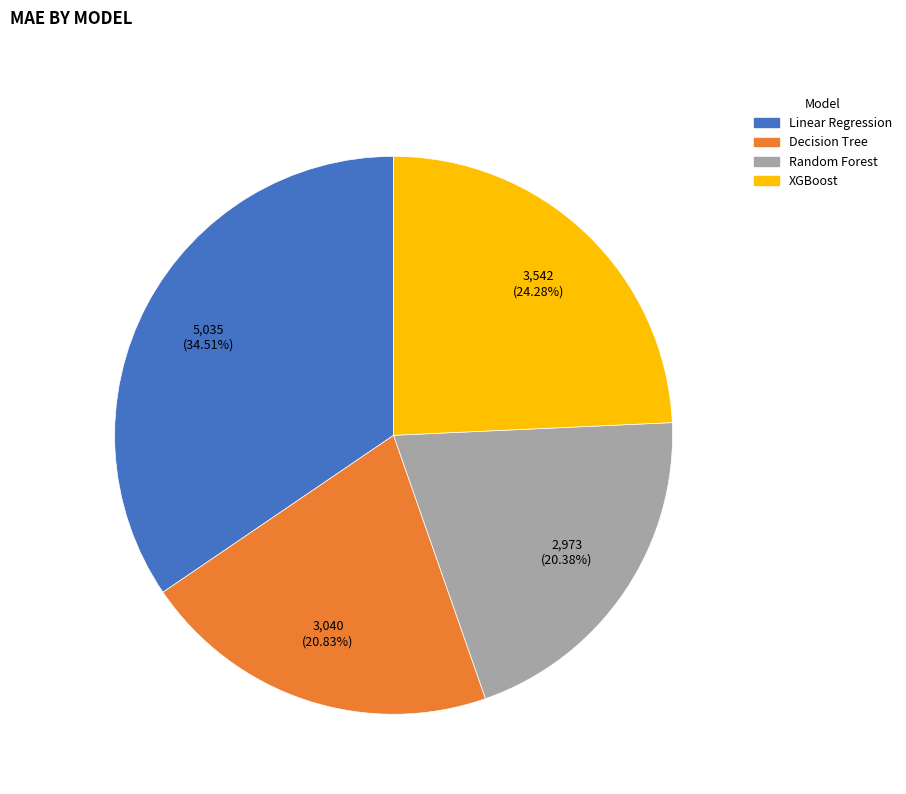

Is there a majority slice in this chart?

No